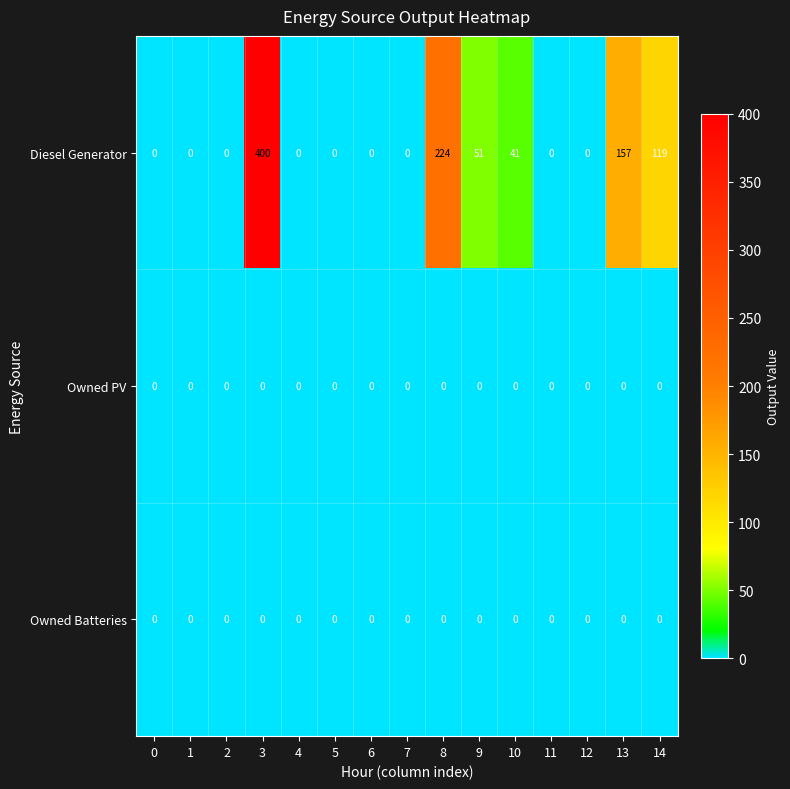

Which series changed the most between 2 and 14?

Diesel Generator